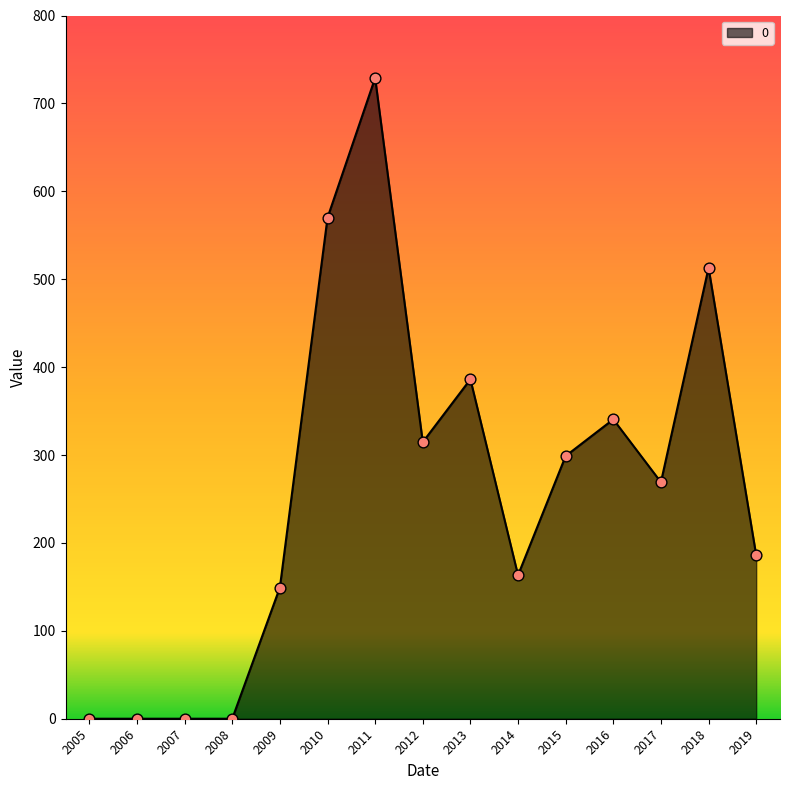

Between 2012 and 2005, which is larger?

2012